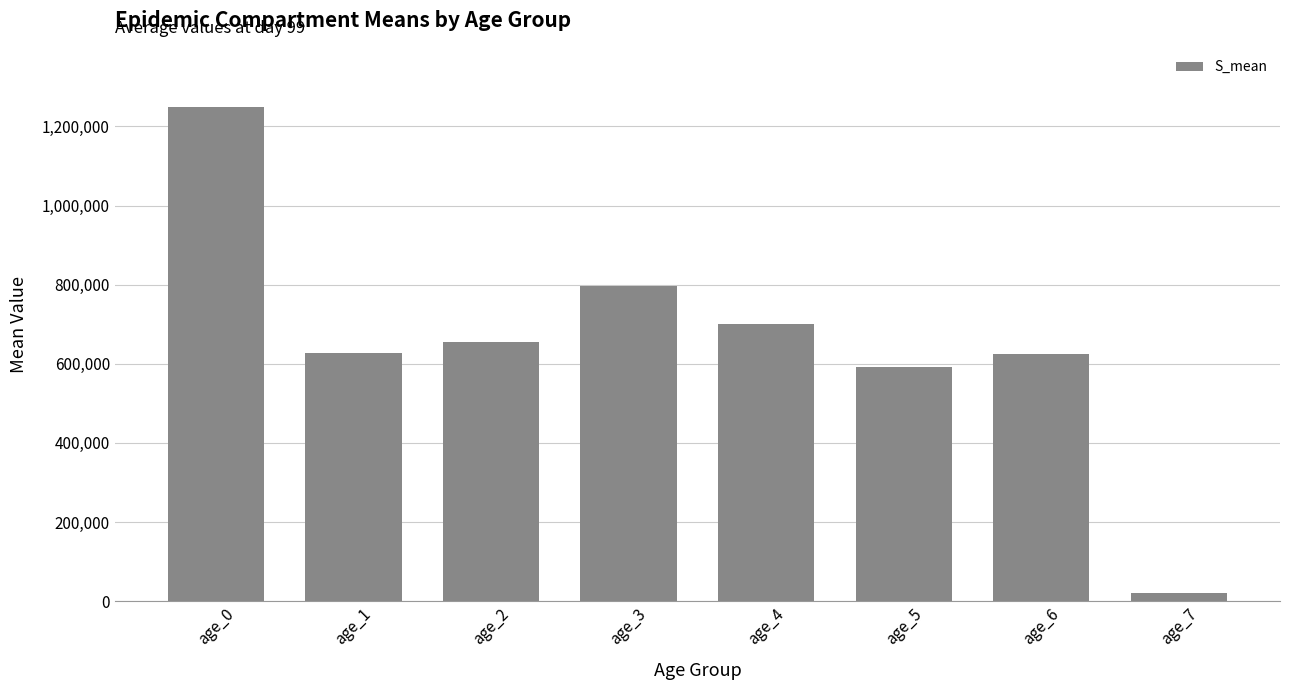

What is the value of the 2nd bar from the left?

627693.1